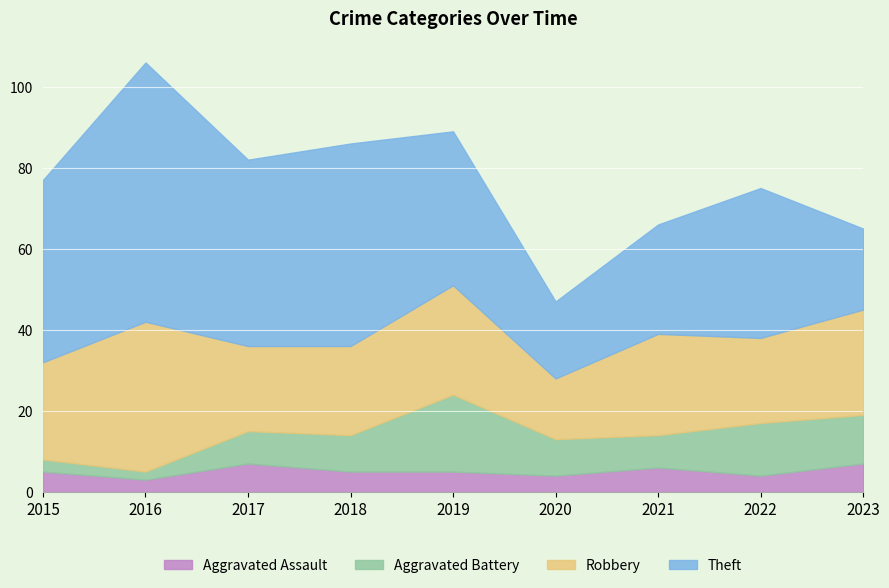

At which category is the sum across all series the highest?

2016